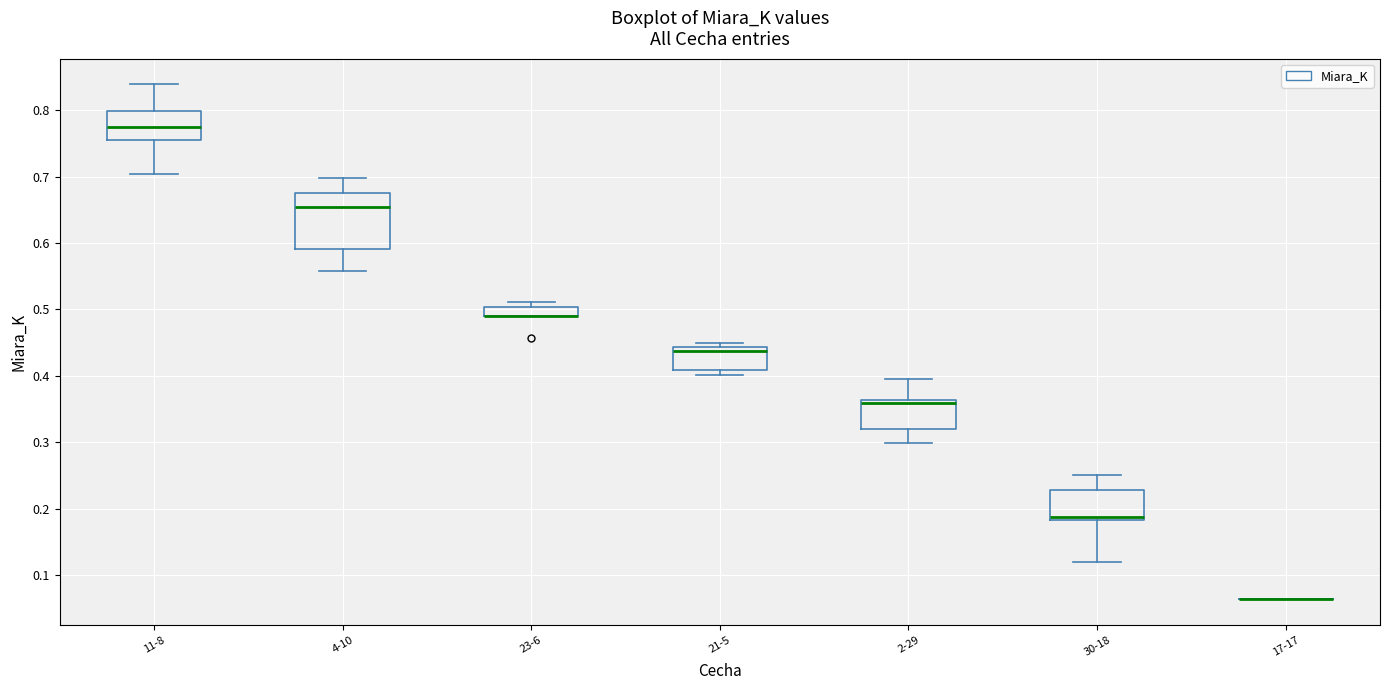

Where does the median line of the box for 4-10 sit on the y-axis? The values are not printed on the chart, so give them approximately, as read against the axis.

0.65